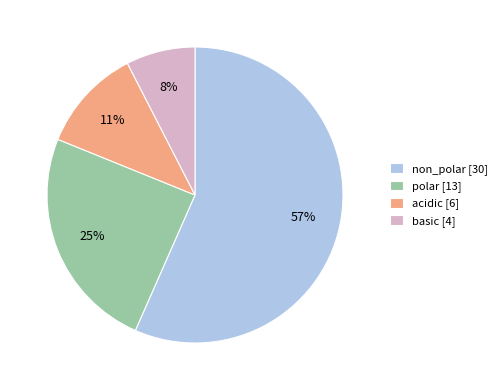

Count the number of slices in the pie.

4